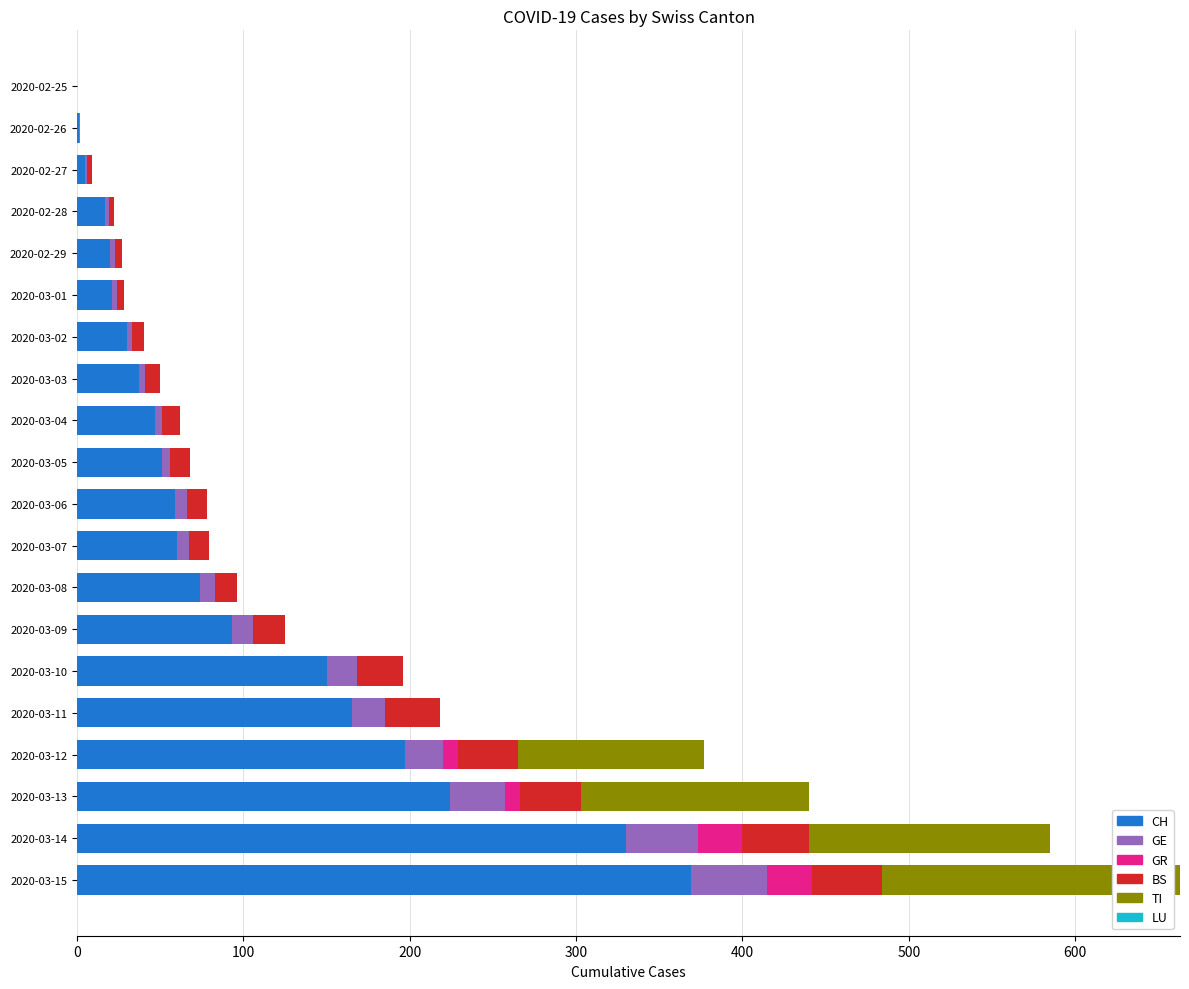

Which category has the highest value in the CH series?

2020-03-15